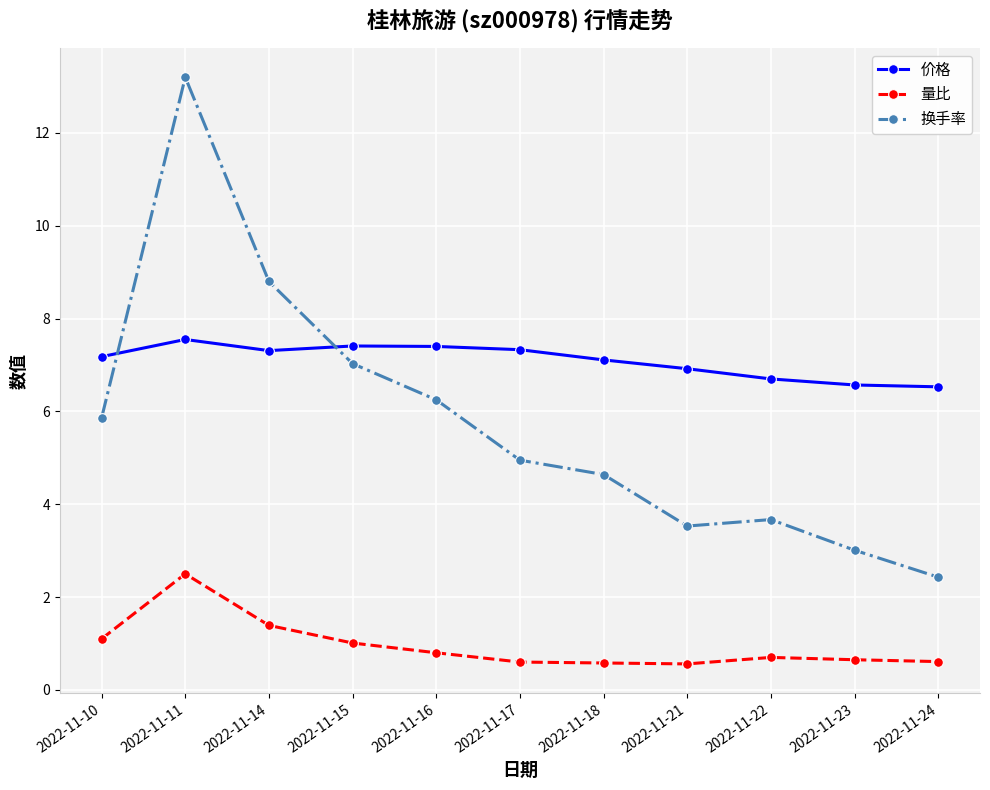

True or false: 量比 and 价格 intersect in this chart.

False